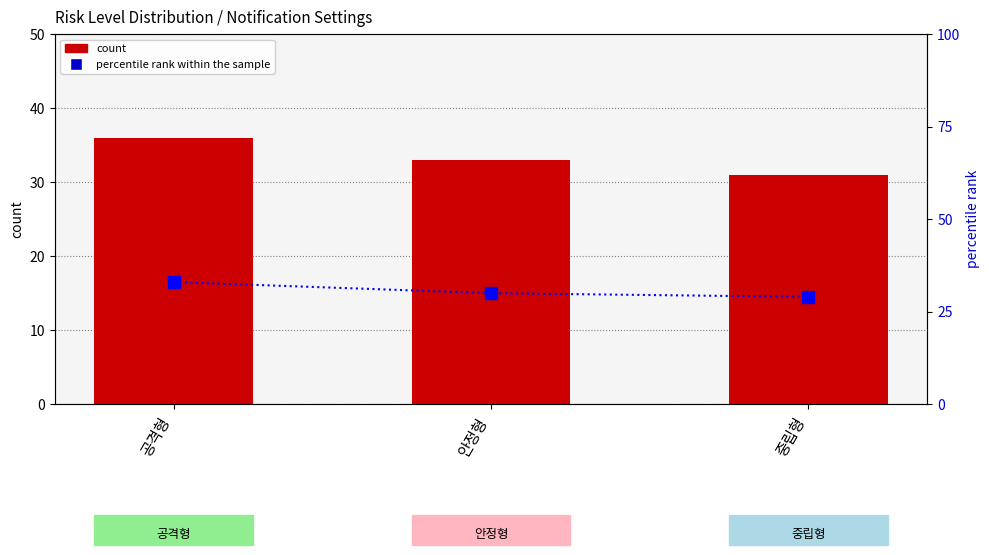

What is the difference between the maximum and minimum values in the count series?

5